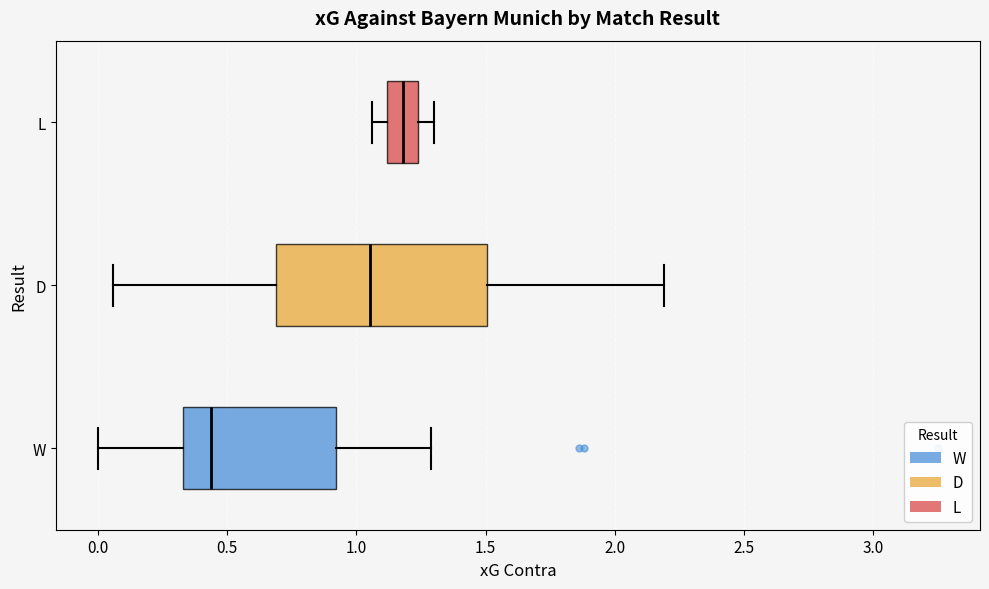

Where does the right whisker of the box for W end on the x-axis? The values are not printed on the chart, so give them approximately, as read against the axis.

1.30